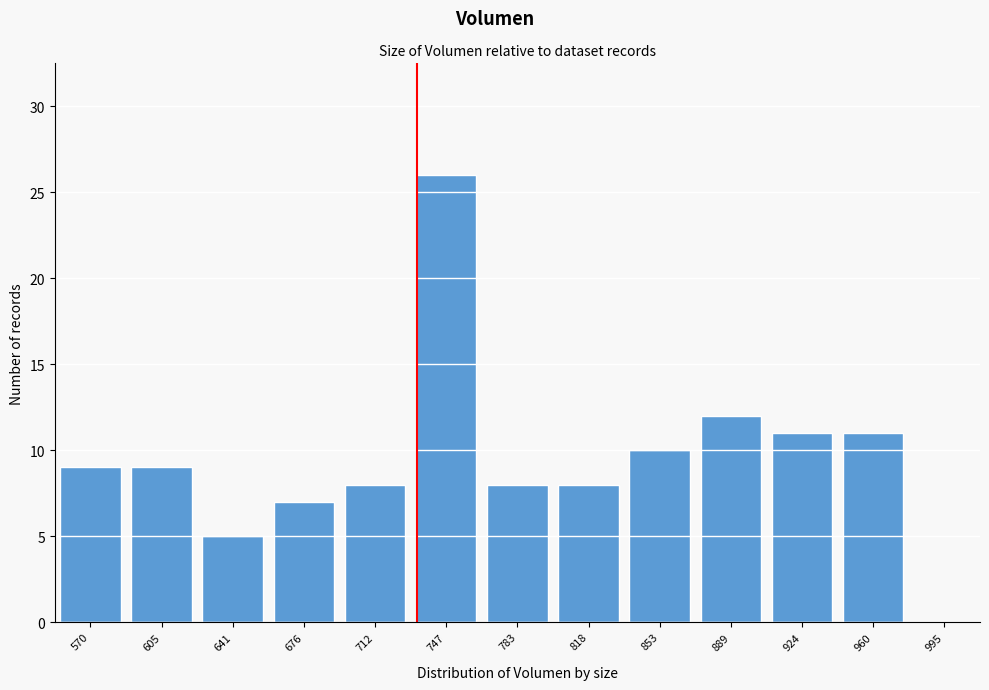

Reading left to right, transcribe all the data shown in this chart.

570=9	605=9	641=5	676=7	712=8	747=26	783=8	818=8	853=10	889=12	924=11	960=11